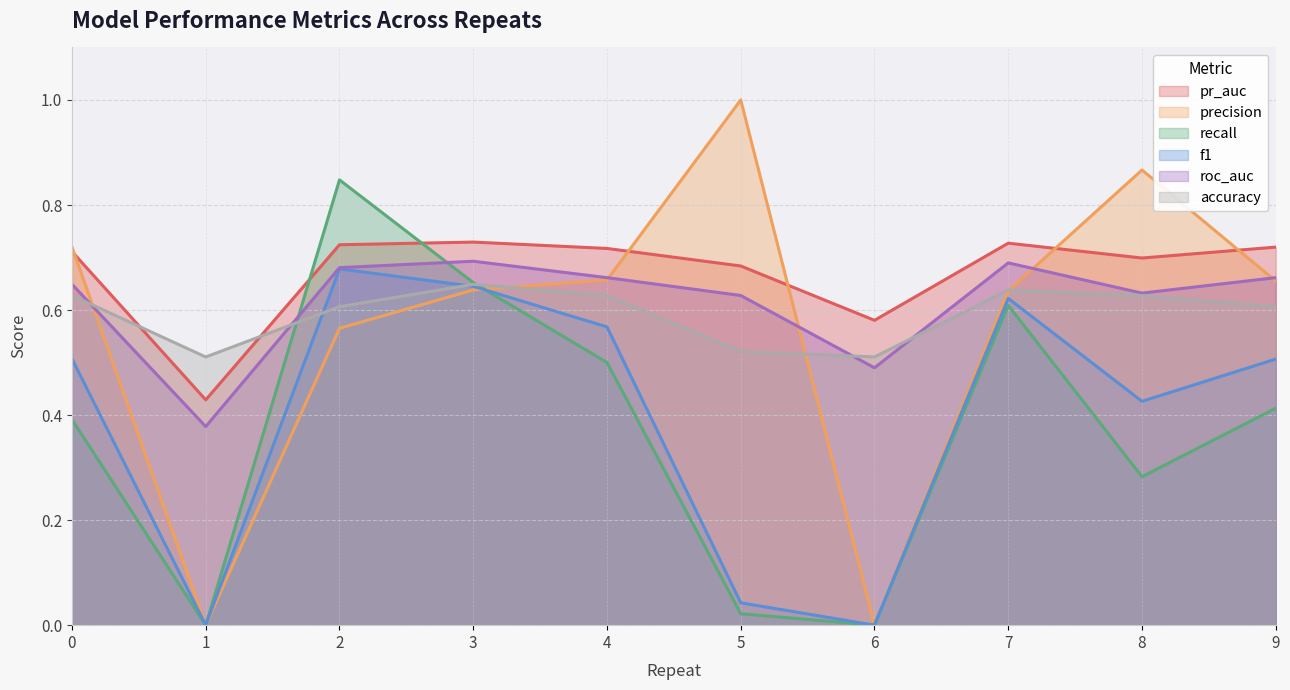

Which series has the largest range (max minus min)?

precision